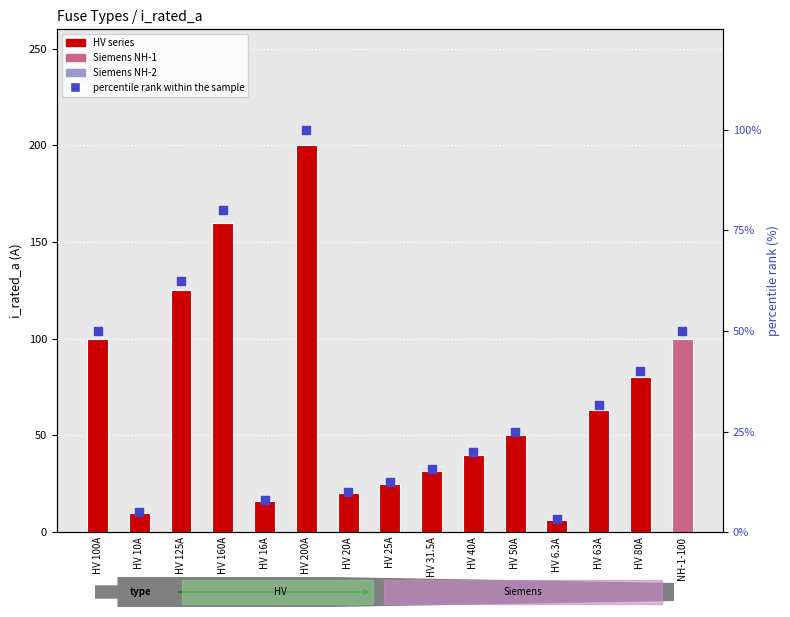

Is the value of i_rated_a at HV 63A greater than the value of percentile rank within the sample at HV 40A?

Yes